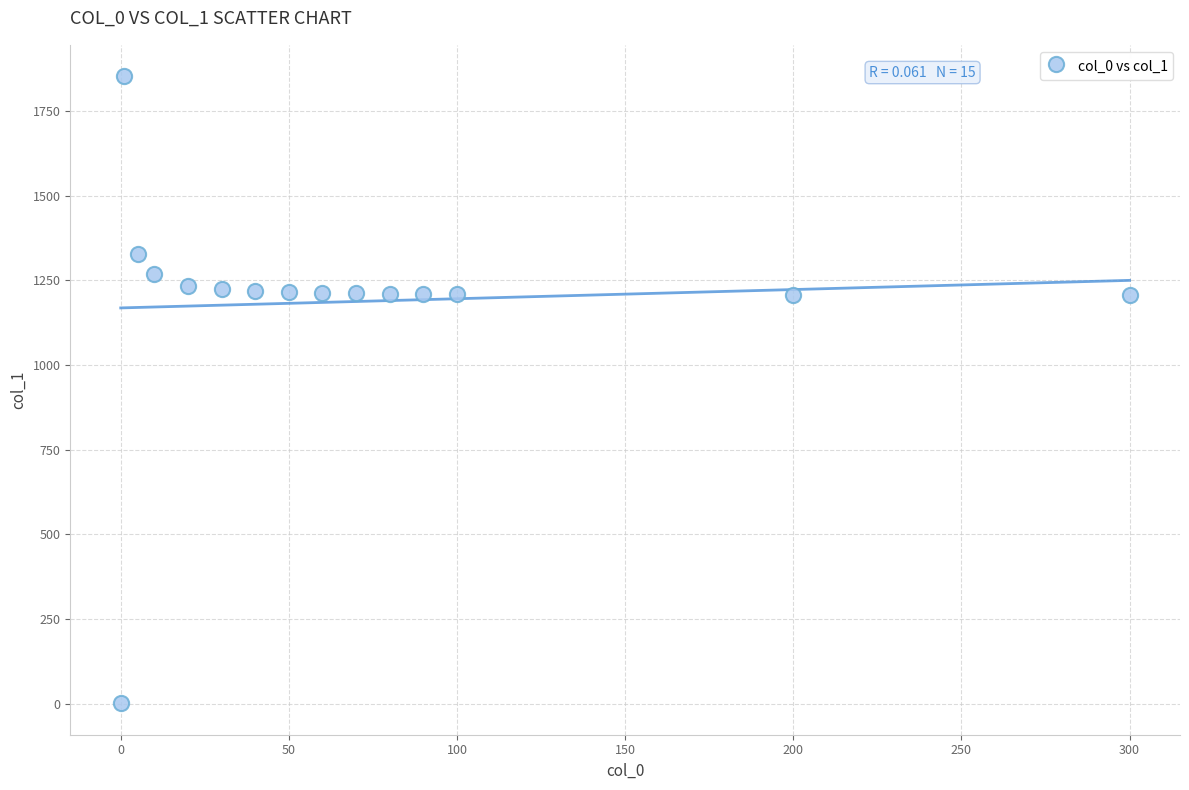

What is the range of Y values (max minus min)?

1851.4